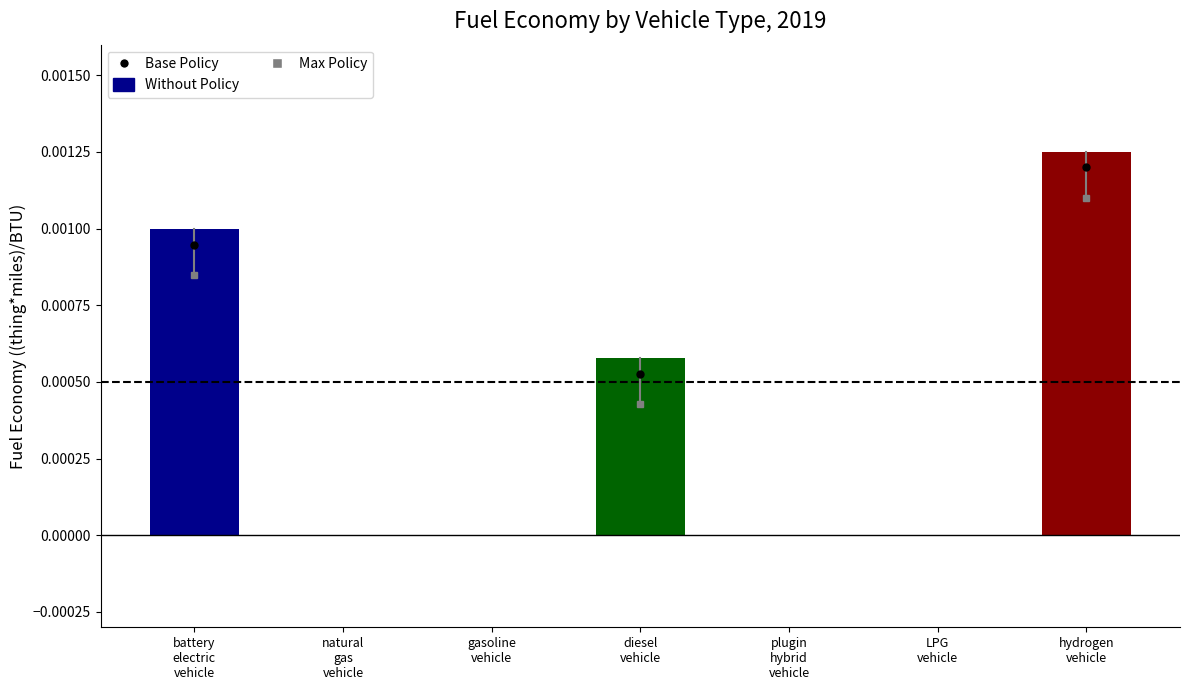

How many distinct data groups are displayed?

1